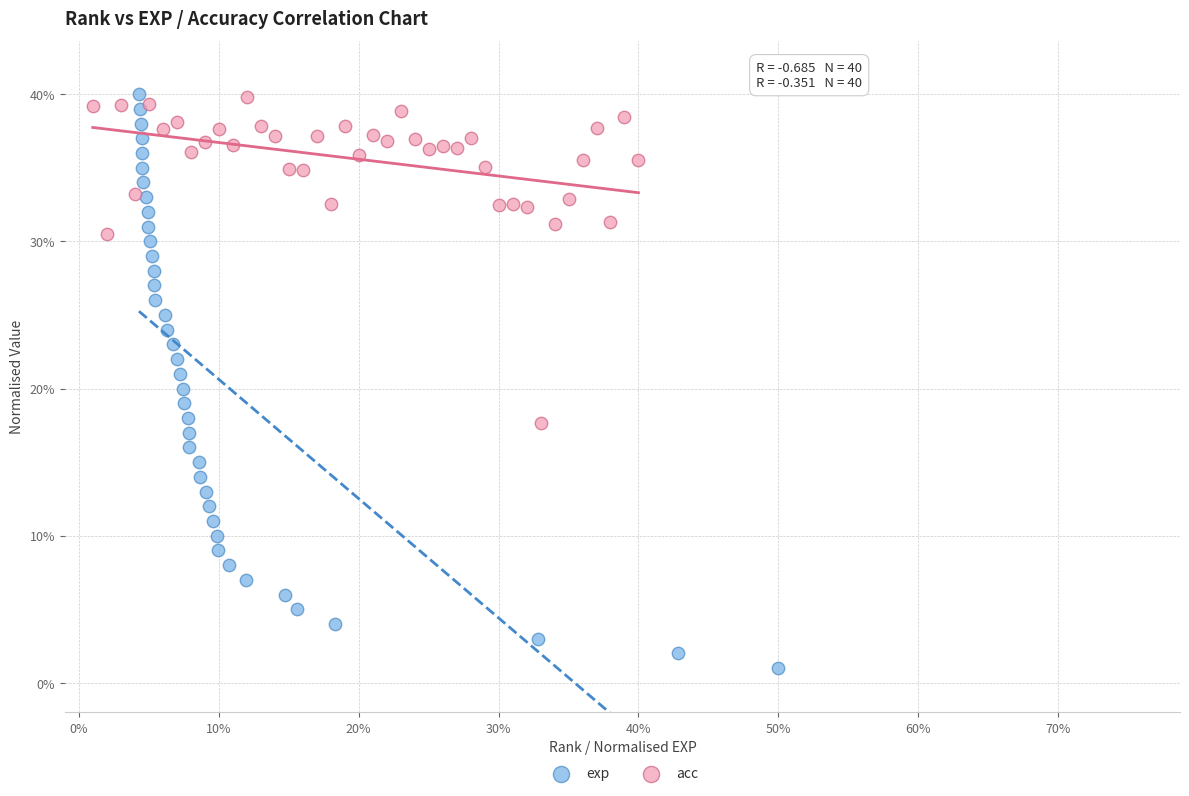

Which series has the largest Y range (max minus min)?

exp